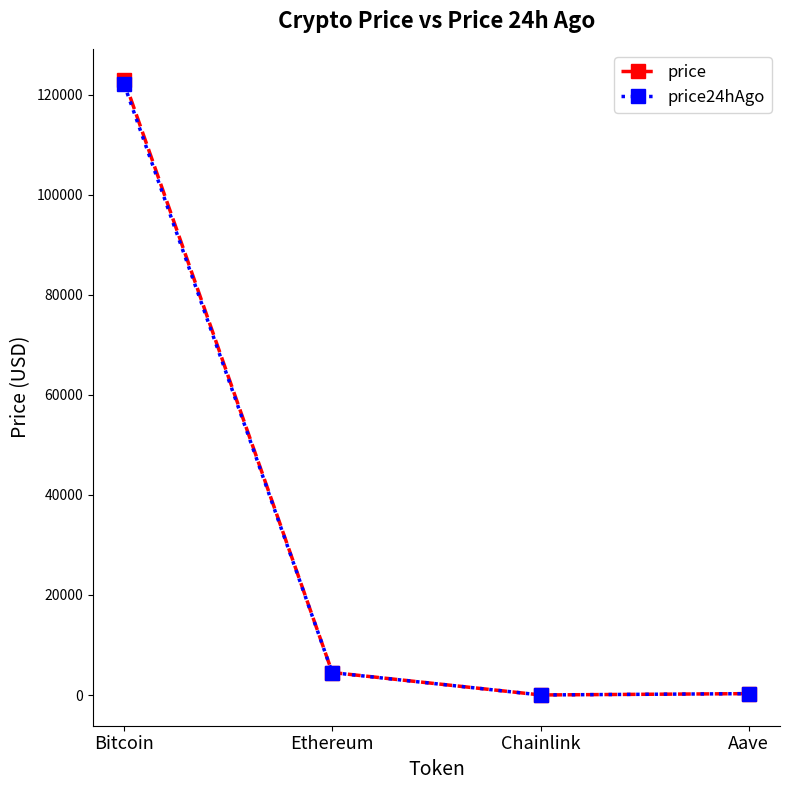

Read the price24hAgo value at Bitcoin.

122092.0